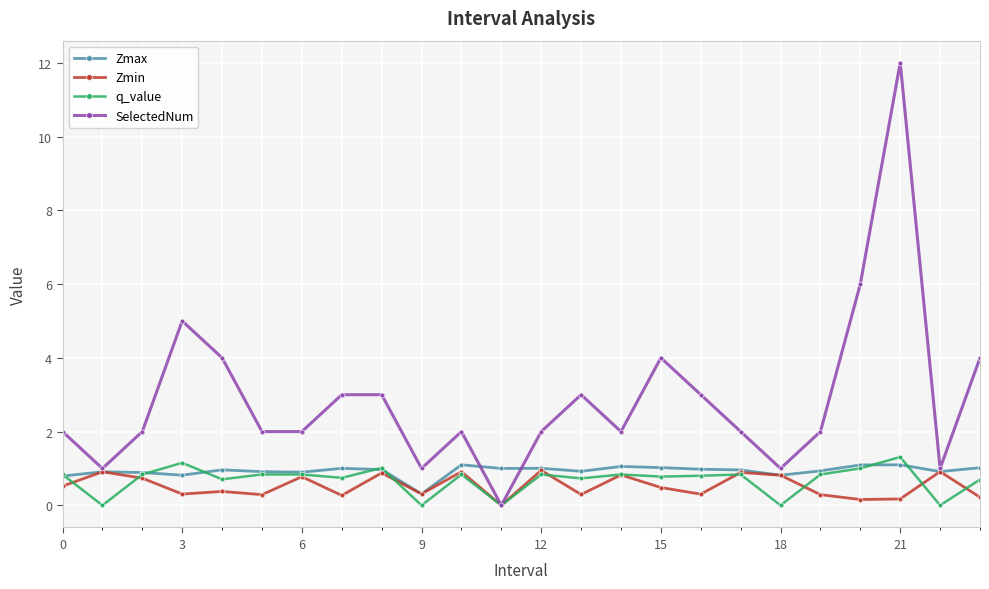

What are all the series names shown in the legend?

Zmax, Zmin, q_value, SelectedNum